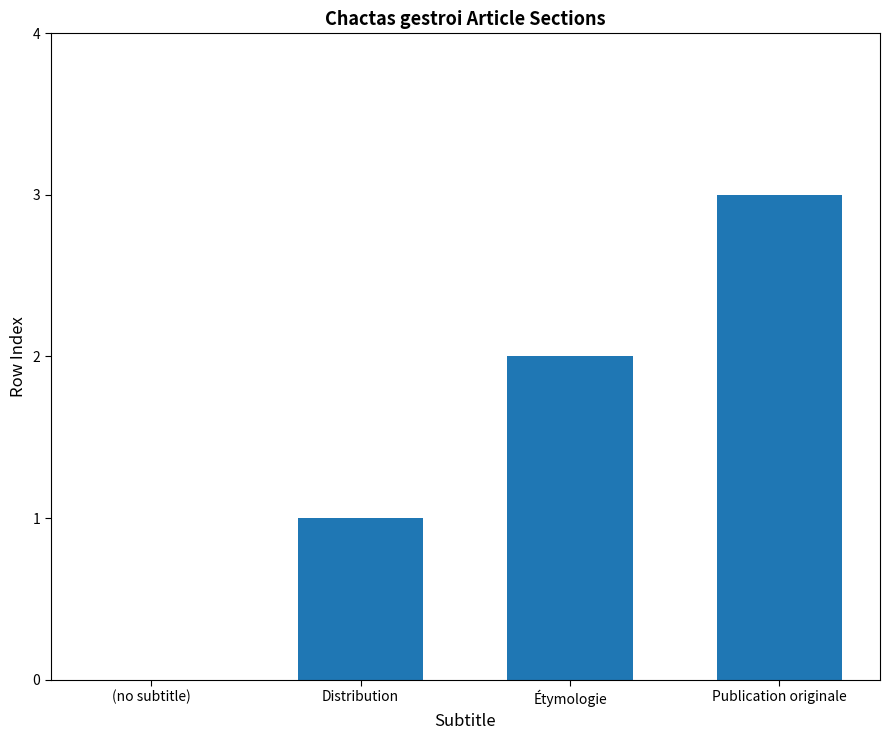

What is the sum of the values at Distribution and (no subtitle)?

1